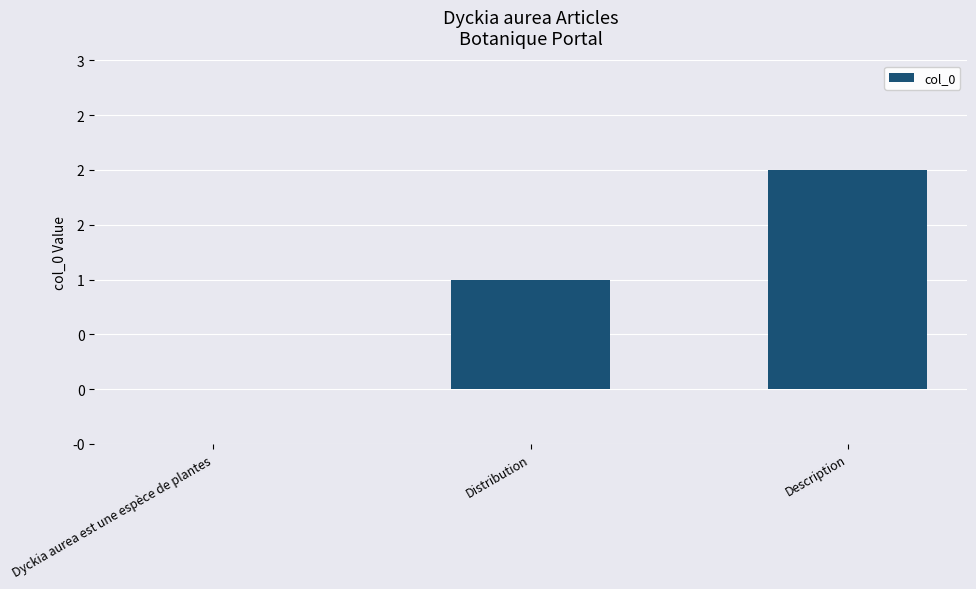

True or false: the data shows -1 at Dyckia aurea est une espèce de plantes.

False